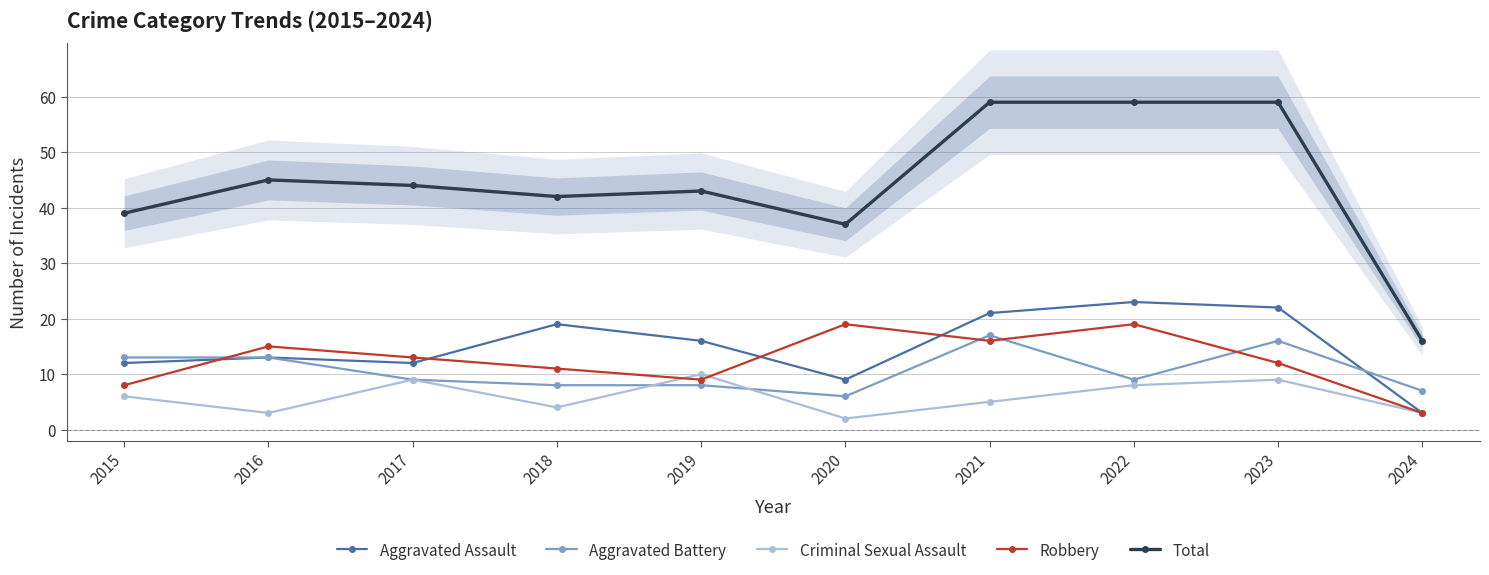

What is the spread (max minus min) of values at 2017?

35